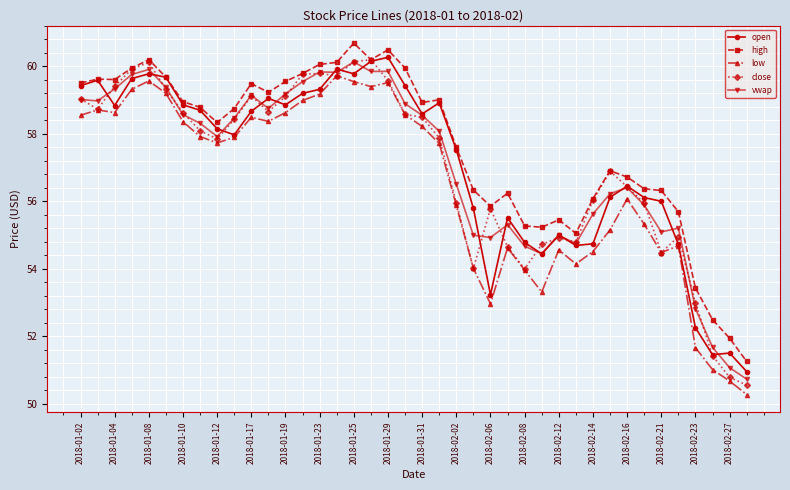

What is the value of the low point at the 32nd from the left?

55.2